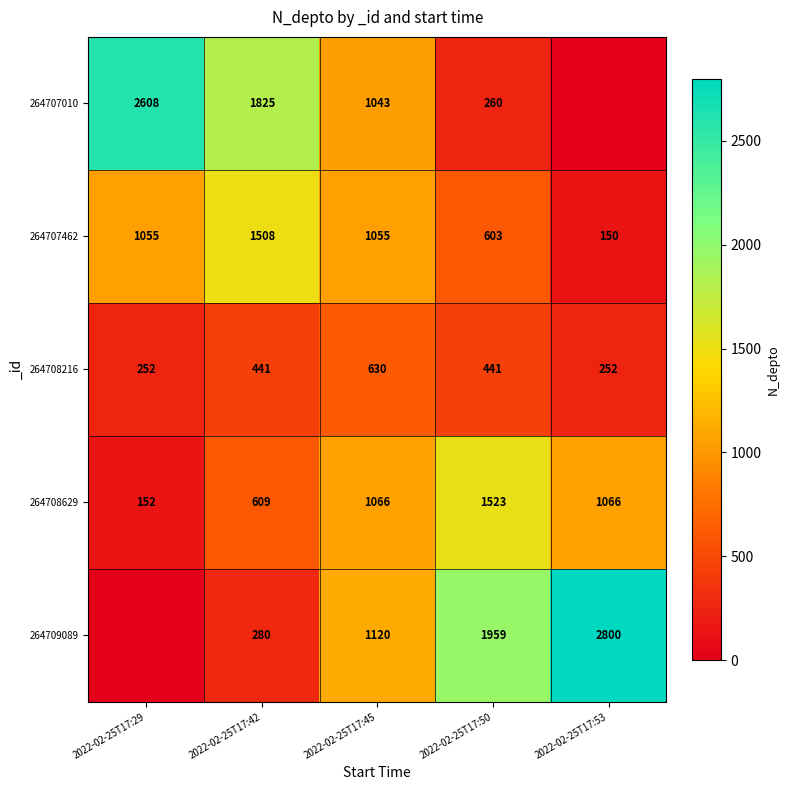

At which label does 264707462 reach its peak?

2022-02-25T17:42